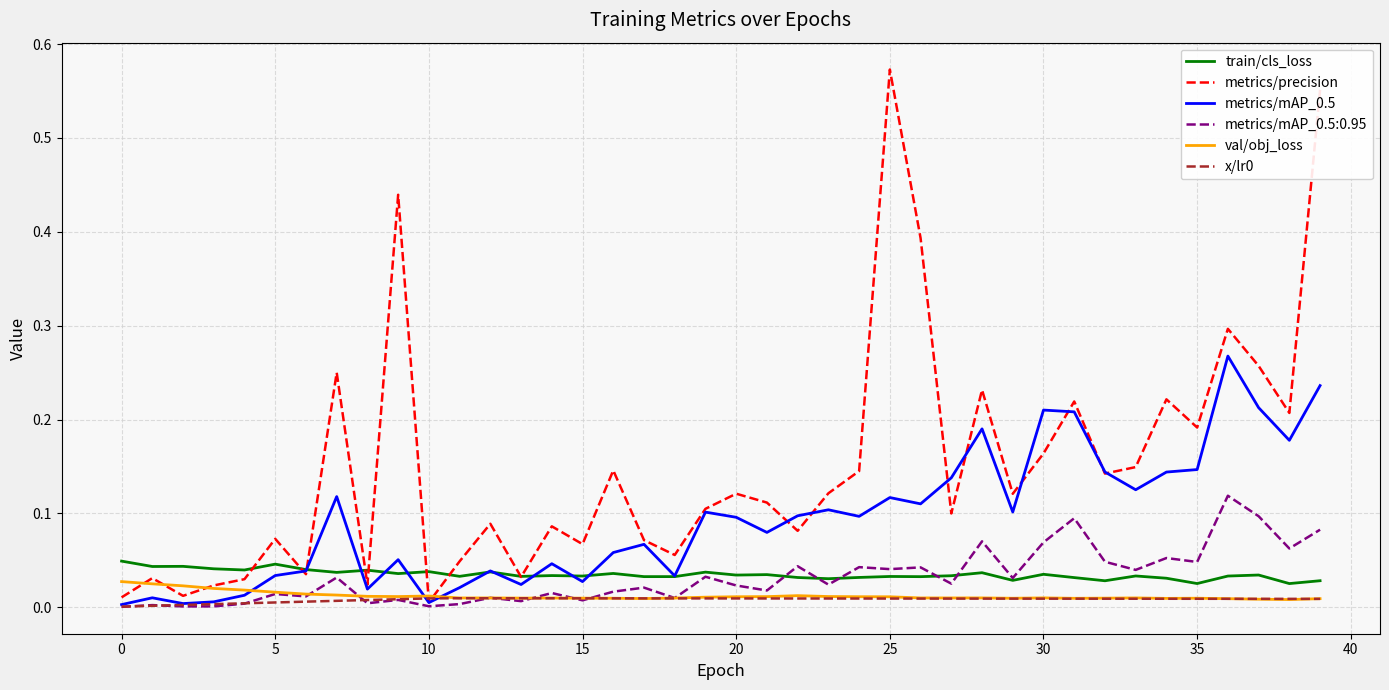

Which series has the largest total across all categories?

metrics/precision